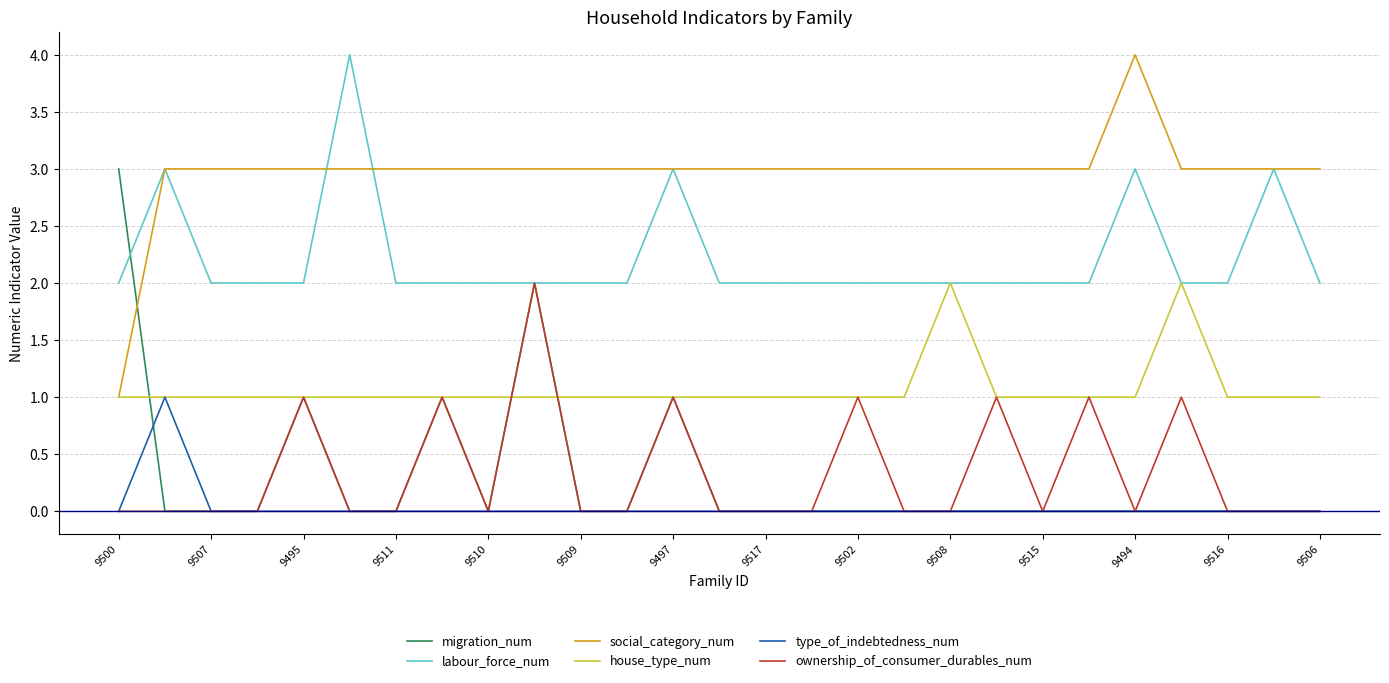

Reading right to left, extract all data points from this chart.

migration_num: 0	0	0	0	0	0	0	0	0	0	0	0	0	0	1	0	0	2	0	1	0	0	1	0	0	0	3
labour_force_num: 2	3	2	2	3	2	2	2	2	2	2	2	2	2	3	2	2	2	2	2	2	4	2	2	2	3	2
social_category_num: 3	3	3	3	4	3	3	3	3	3	3	3	3	3	3	3	3	3	3	3	3	3	3	3	3	3	1
house_type_num: 1	1	1	2	1	1	1	1	2	1	1	1	1	1	1	1	1	1	1	1	1	1	1	1	1	1	1
type_of_indebtedness_num: 0	0	0	0	0	0	0	0	0	0	0	0	0	0	0	0	0	0	0	0	0	0	0	0	0	1	0
ownership_of_consumer_durables_num: 0	0	0	1	0	1	0	1	0	0	1	0	0	0	1	0	0	2	0	1	0	0	1	0	0	0	0